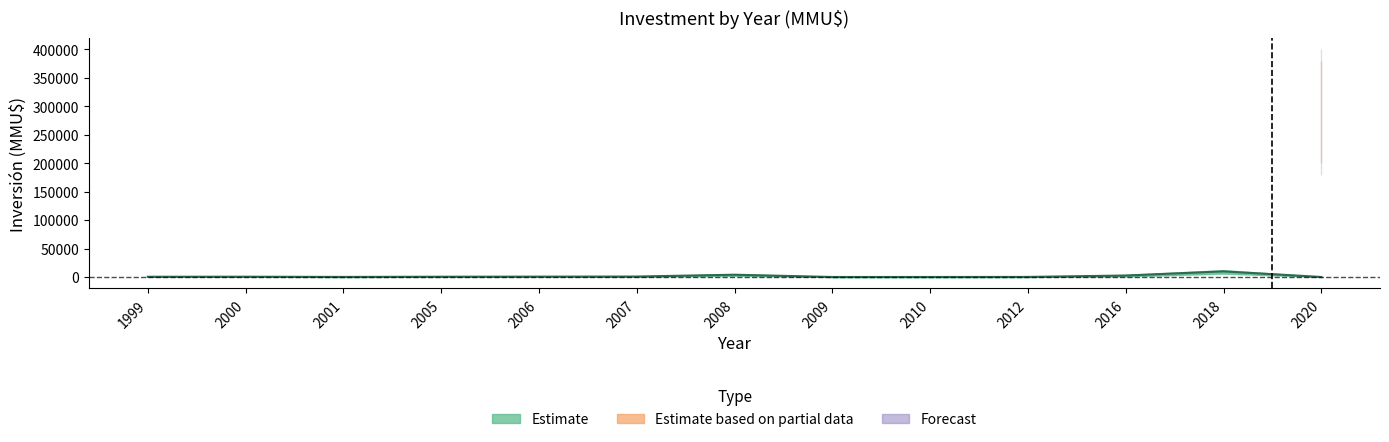

Between 2001 and 2012, which is larger?

2001